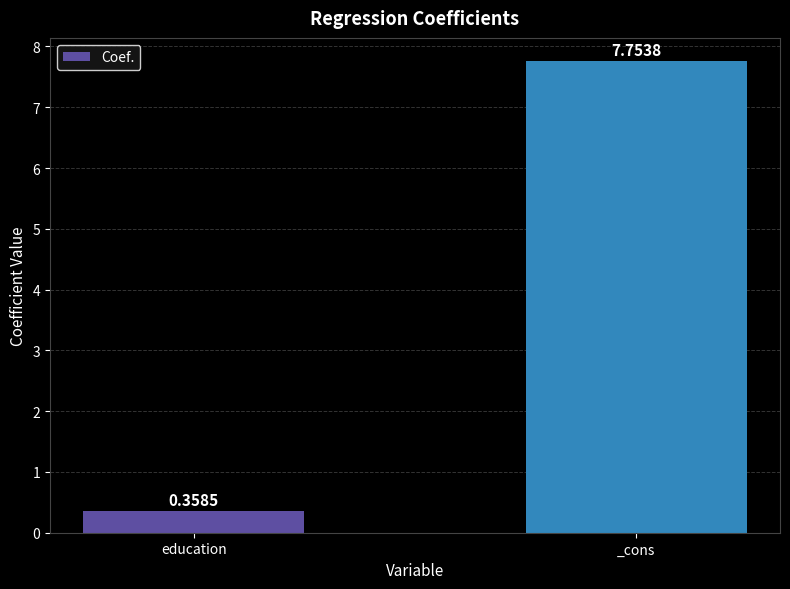

What position from the left is _cons?

2